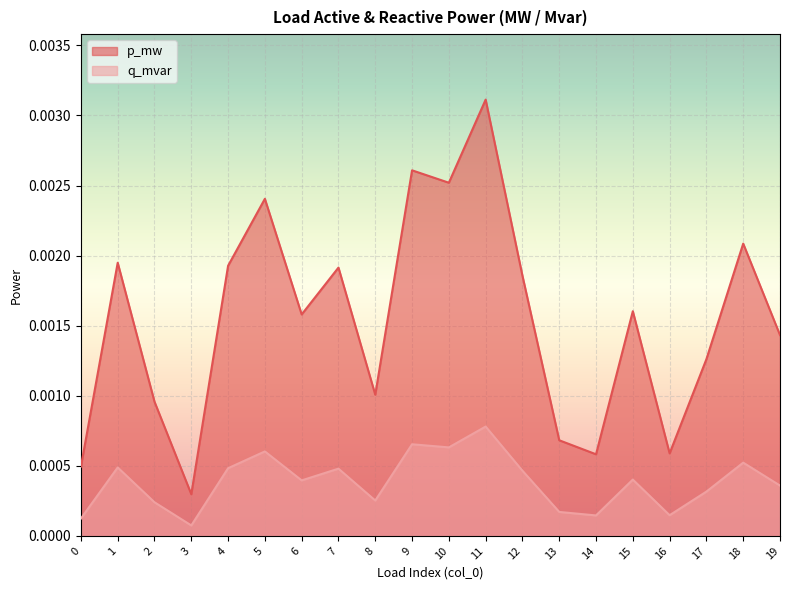

Where is p_mw nearest to the value 0?

3